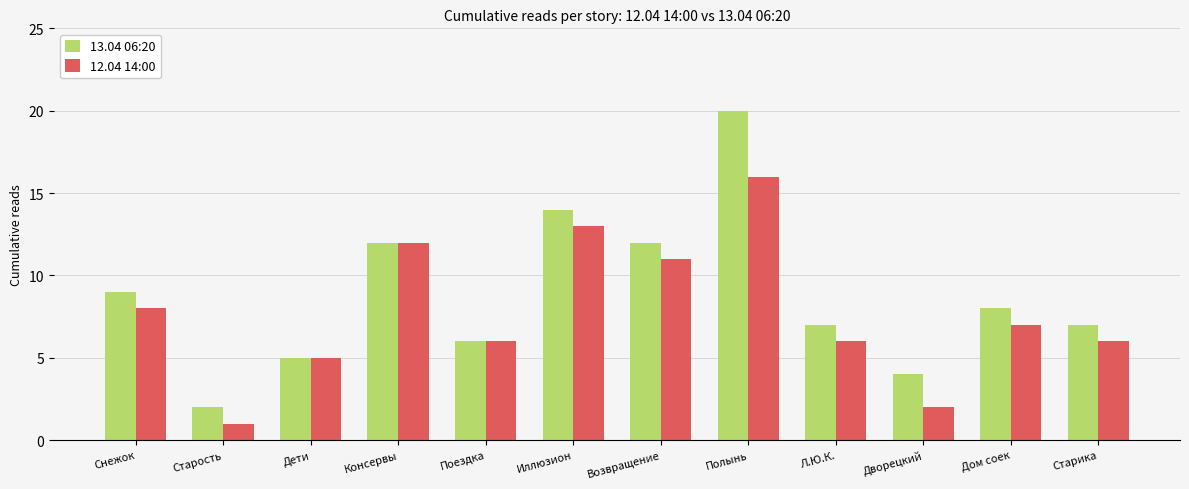

What is the difference between the 12.04 14:00 values at Л.Ю.К. and Иллюзион?

7